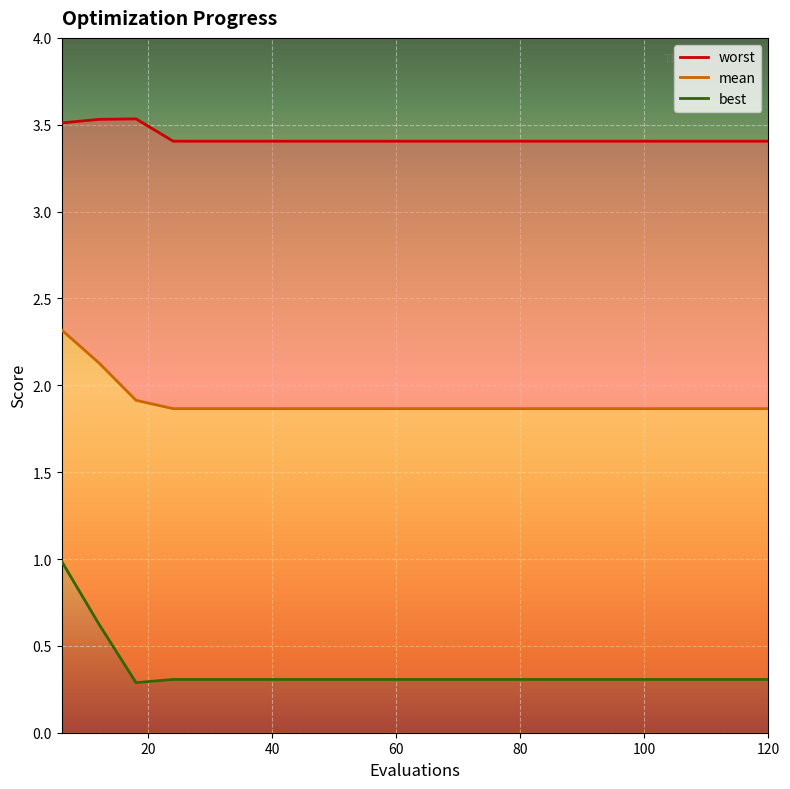

The value of worst at 42 is 5.1. True or false?

False